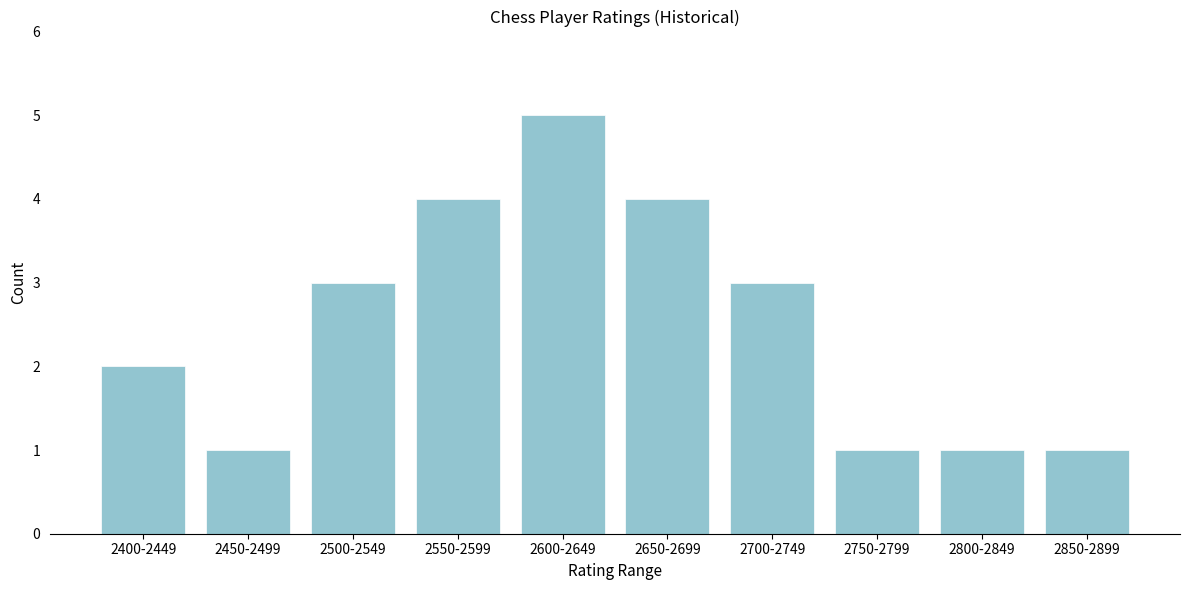

Reading right to left, transcribe all the data shown in this chart.

2850-2899=1	2800-2849=1	2750-2799=1	2700-2749=3	2650-2699=4	2600-2649=5	2550-2599=4	2500-2549=3	2450-2499=1	2400-2449=2